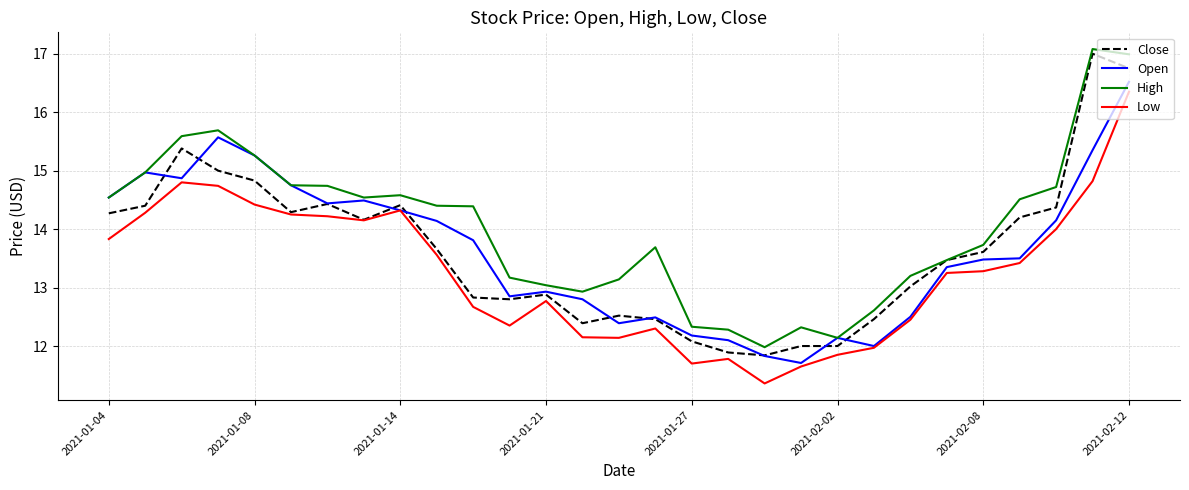

What is the greatest value displayed?

17.1